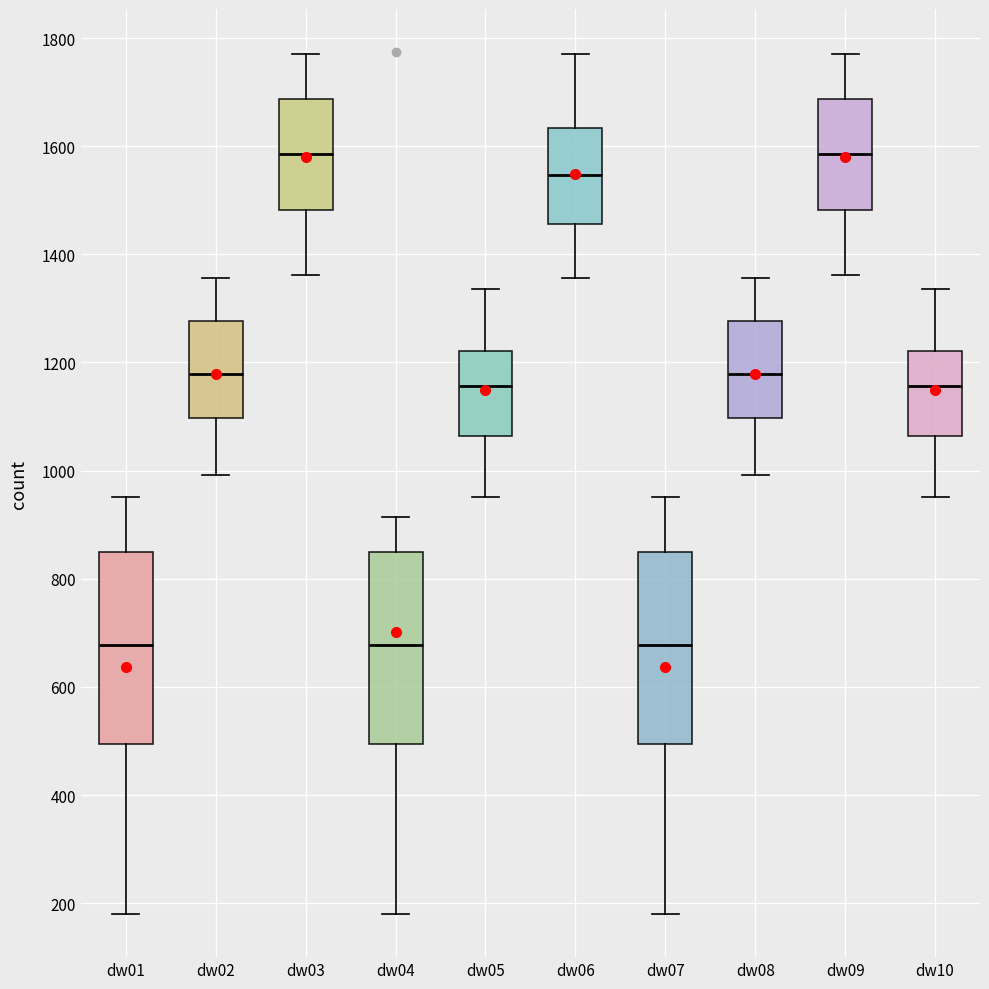

Reading left to right, transcribe this box plot: for each box, give where its median line is, the range the box spans, and where its two whiskers end, as read against the y-axis. The values are not printed on the chart, so give them approximately, as read against the axis.

dw01: median 680, box 500 to 860, whiskers 180 to 960
dw02: median 1180, box 1100 to 1280, whiskers 1000 to 1360
dw03: median 1580, box 1480 to 1680, whiskers 1360 to 1780
dw04: median 680, box 500 to 860, whiskers 180 to 920
dw05: median 1160, box 1060 to 1220, whiskers 960 to 1340
dw06: median 1540, box 1460 to 1640, whiskers 1360 to 1780
dw07: median 680, box 500 to 860, whiskers 180 to 960
dw08: median 1180, box 1100 to 1280, whiskers 1000 to 1360
dw09: median 1580, box 1480 to 1680, whiskers 1360 to 1780
dw10: median 1160, box 1060 to 1220, whiskers 960 to 1340